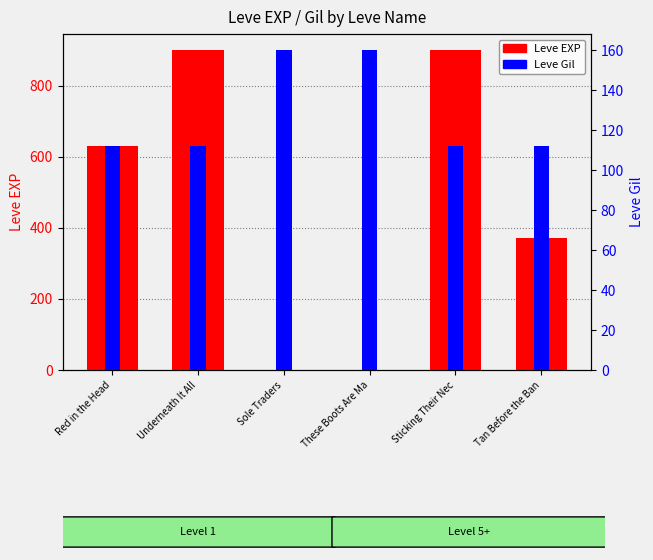

Which series changed the most between Sole Traders and These Boots Are Ma?

Leve EXP